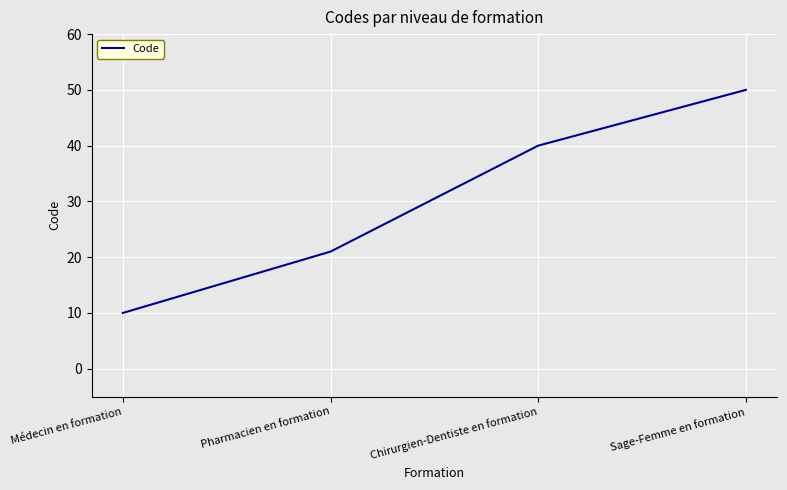

What is the change in value from Pharmacien en formation to Chirurgien-Dentiste en formation?

+19